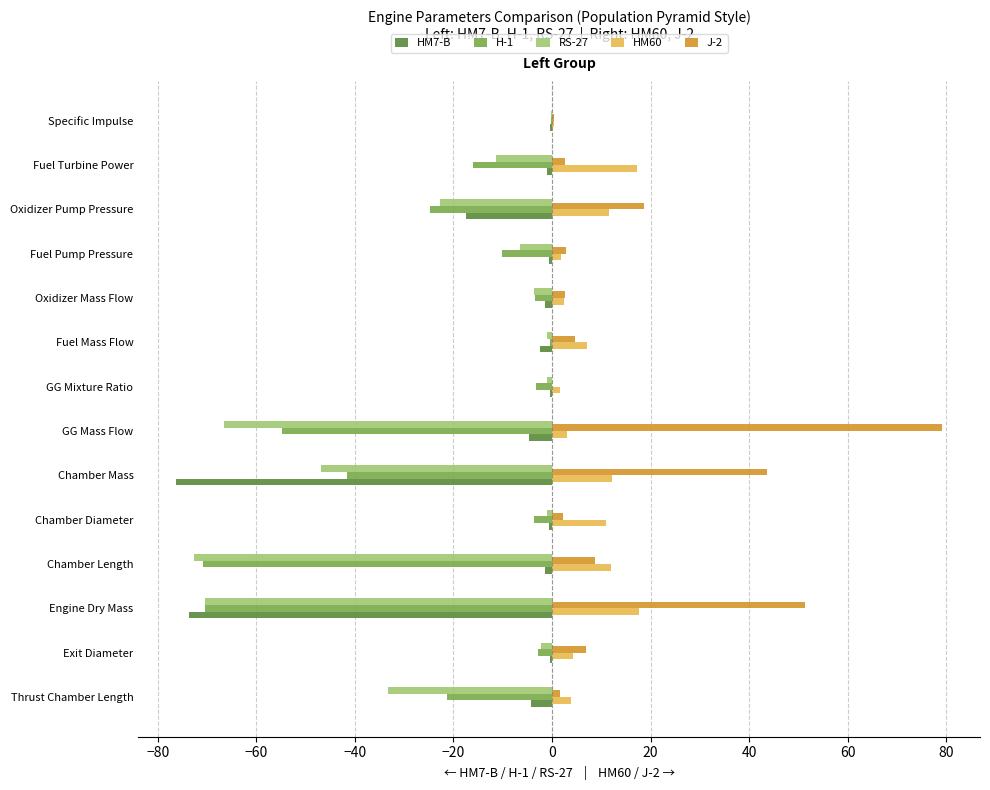

What is the sum of all HM7-B values?

-184.8